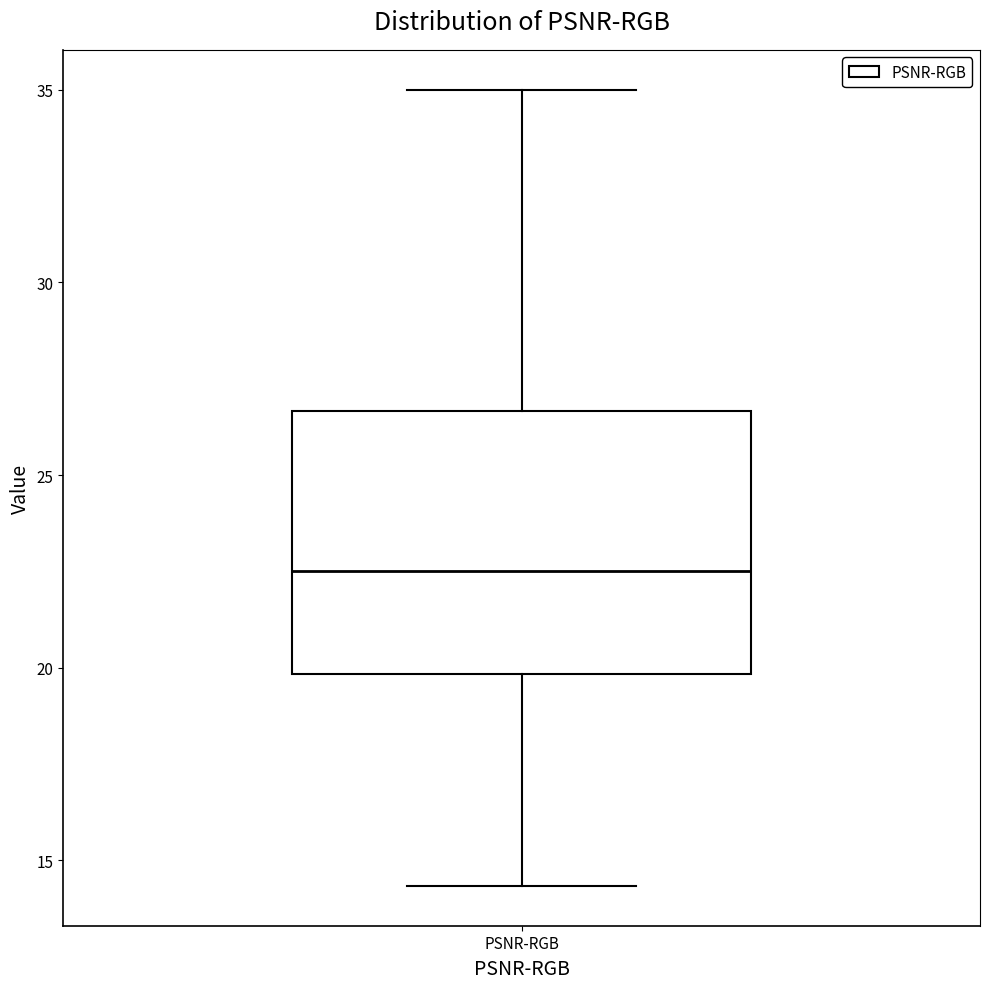

Transcribe this box plot: give where the median line is, the range the box spans, and where the two whiskers end, as read against the y-axis. The values are not printed on the chart, so give them approximately, as read against the axis.

median 22.5, box 20.0 to 26.5, whiskers 14.5 to 35.0